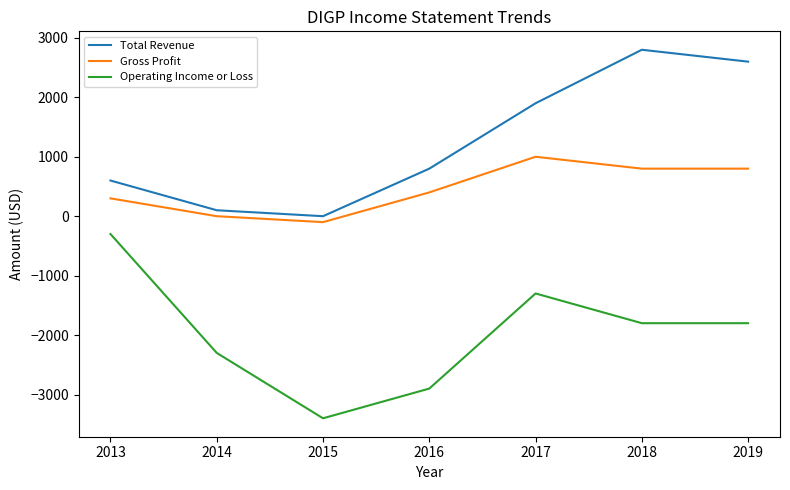

Rank the categories by Total Revenue value from highest to lowest.

2018, 2019, 2017, 2016, 2013, 2014, 2015